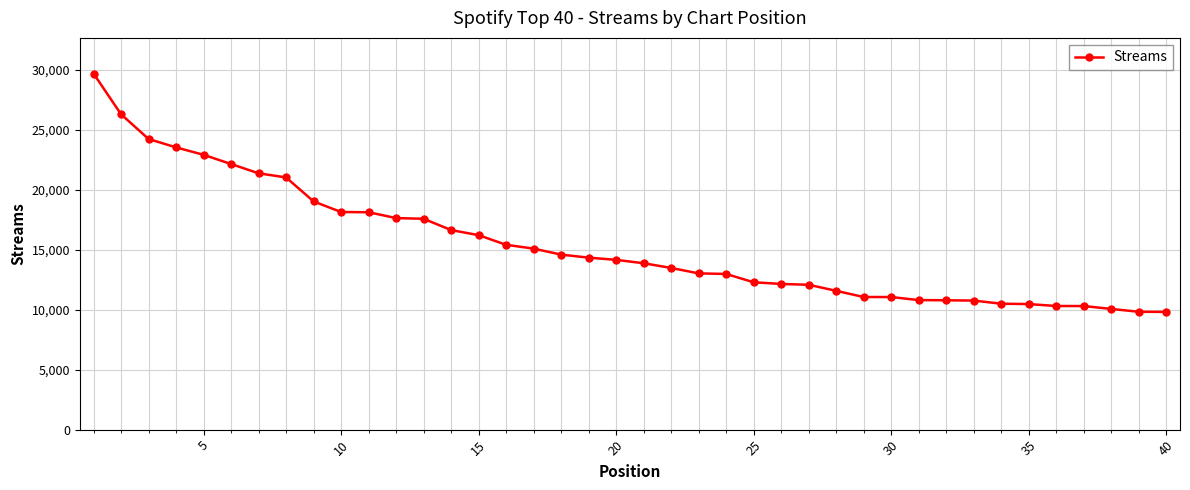

What is the smallest value displayed?

9819